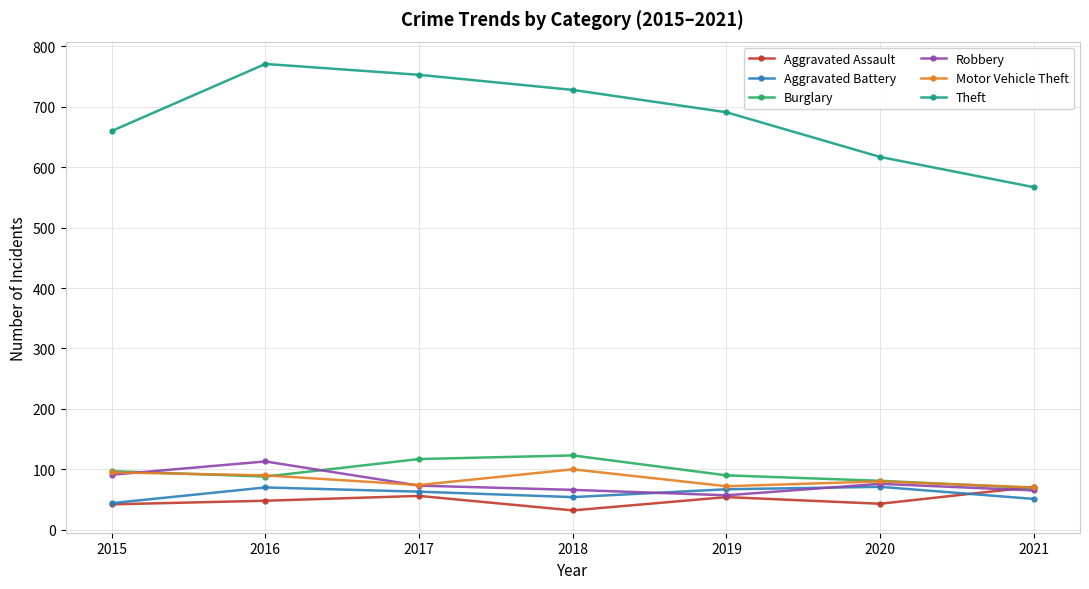

What is the spread (max minus min) of values at 2018?

696